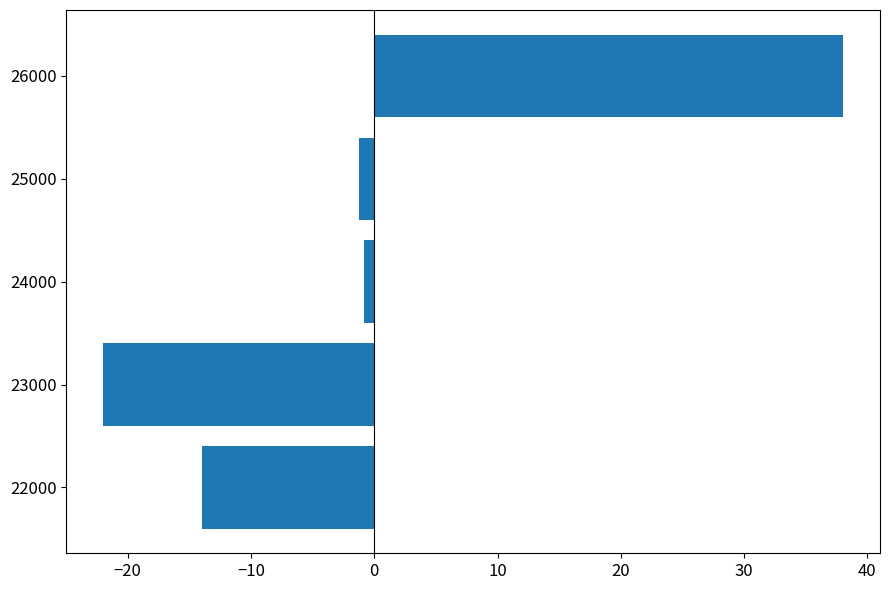

What is the difference between the maximum and minimum values?

60.0